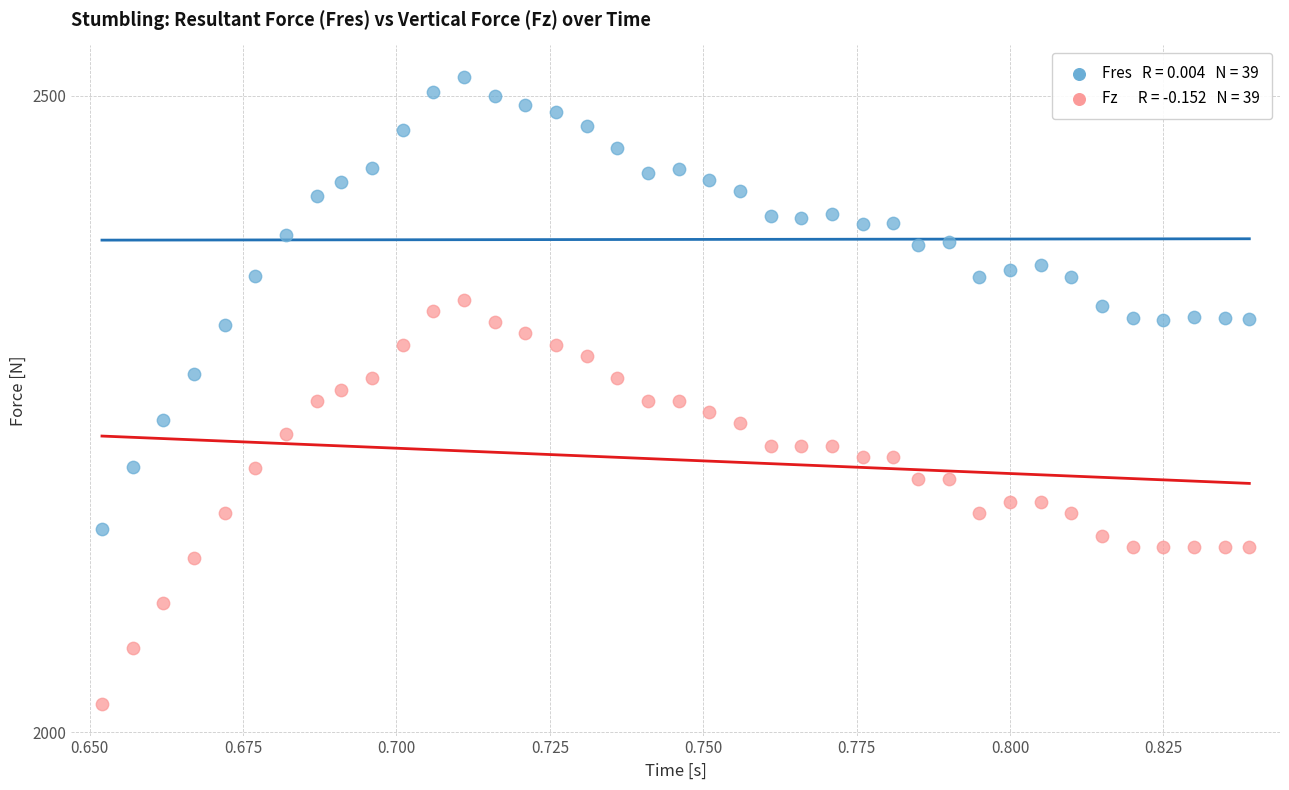

Across all data points, what is the range of Y values (max minus min)?

492.9